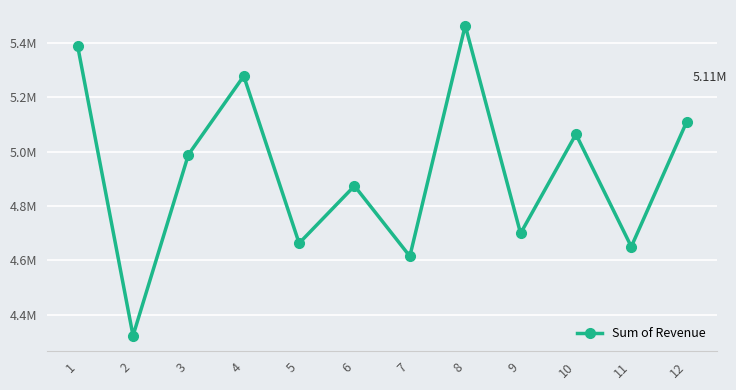

Is this an area chart (filled region under the line)?

No